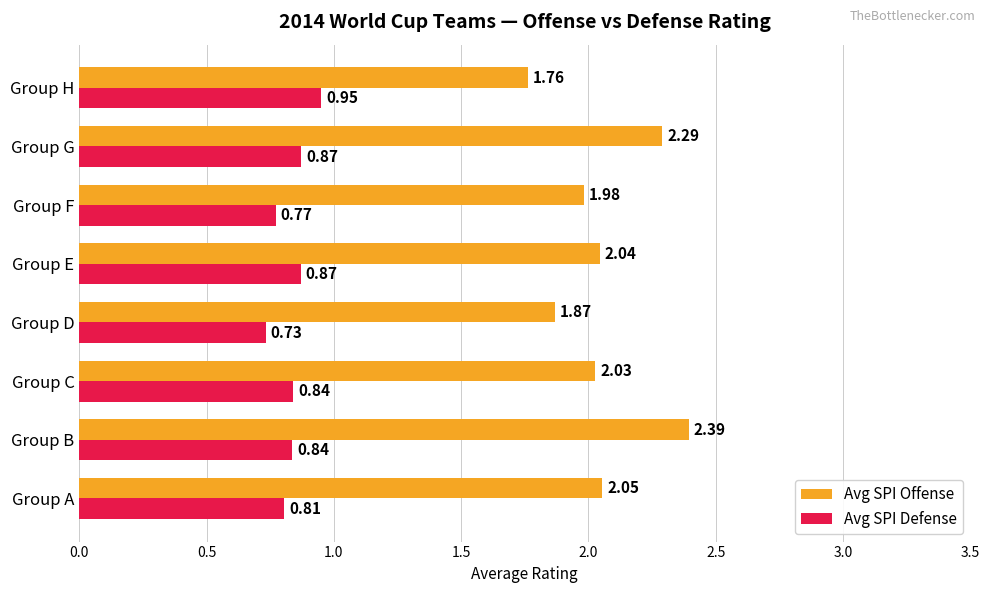

What is the spread (max minus min) of values at Group F?

1.2